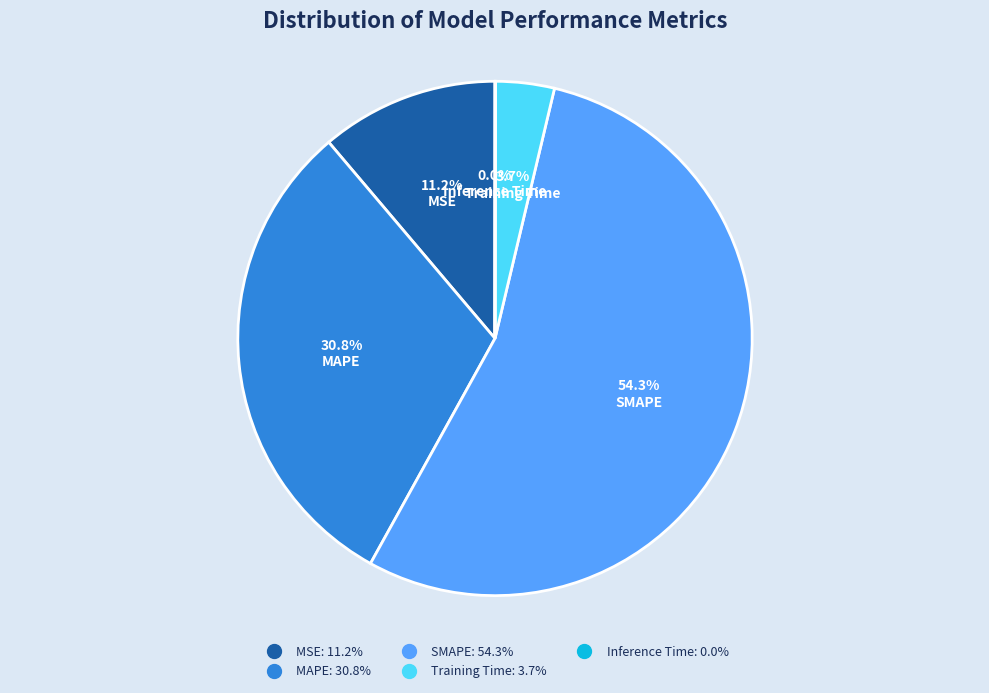

Which has a higher value, Training Time or MAPE?

MAPE